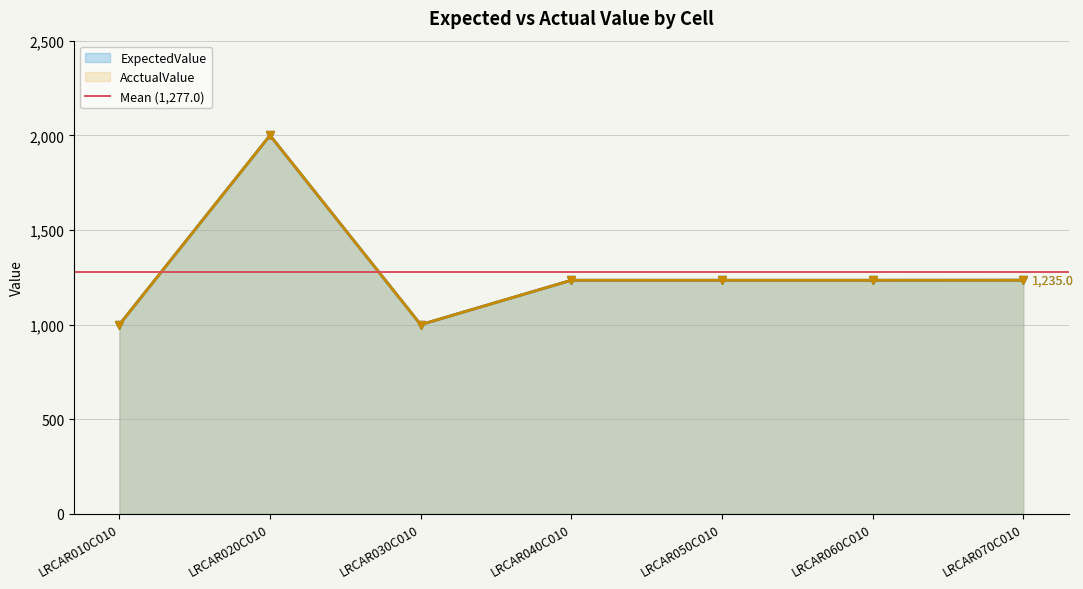

How many interior local peaks does the ExpectedValue series have?

2